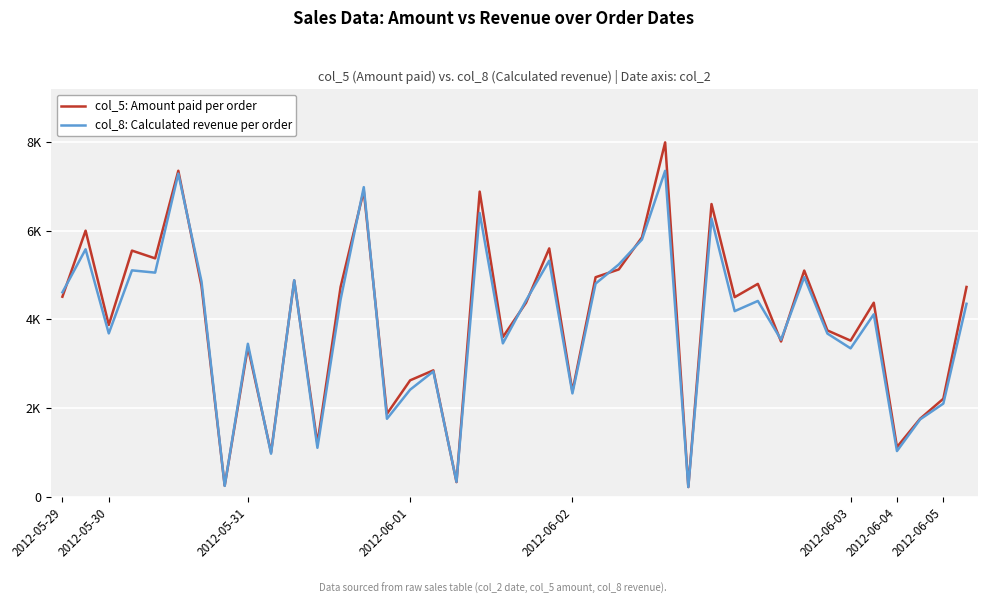

Where does the col_8: Calculated revenue per order series first go above 4350?

2012-05-29